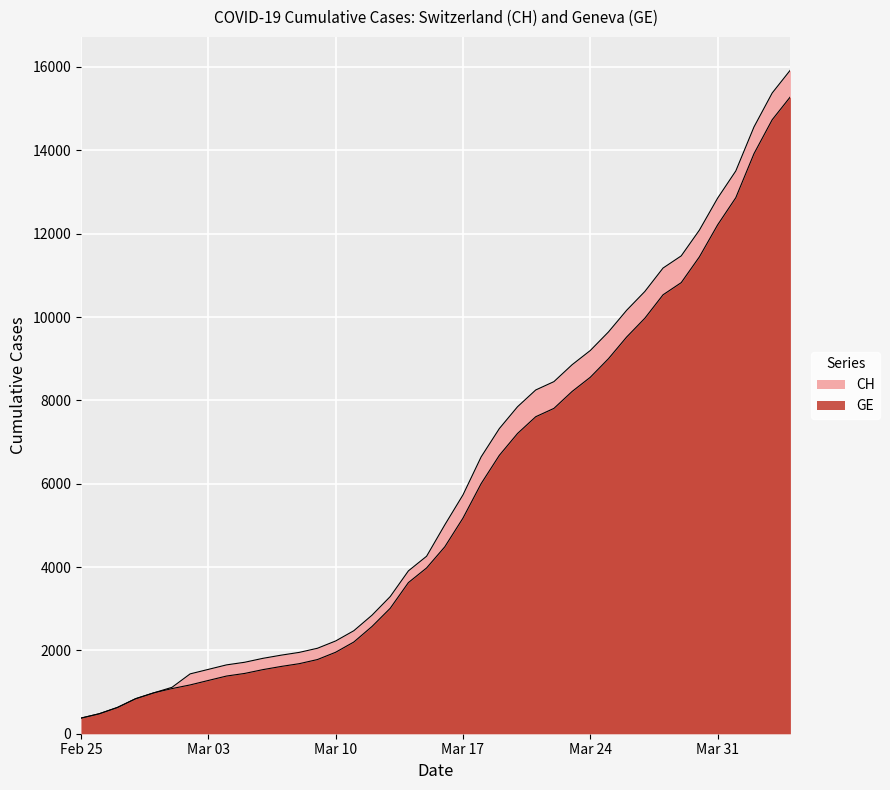

Where is GE nearest to the value 7829?

2020-03-22